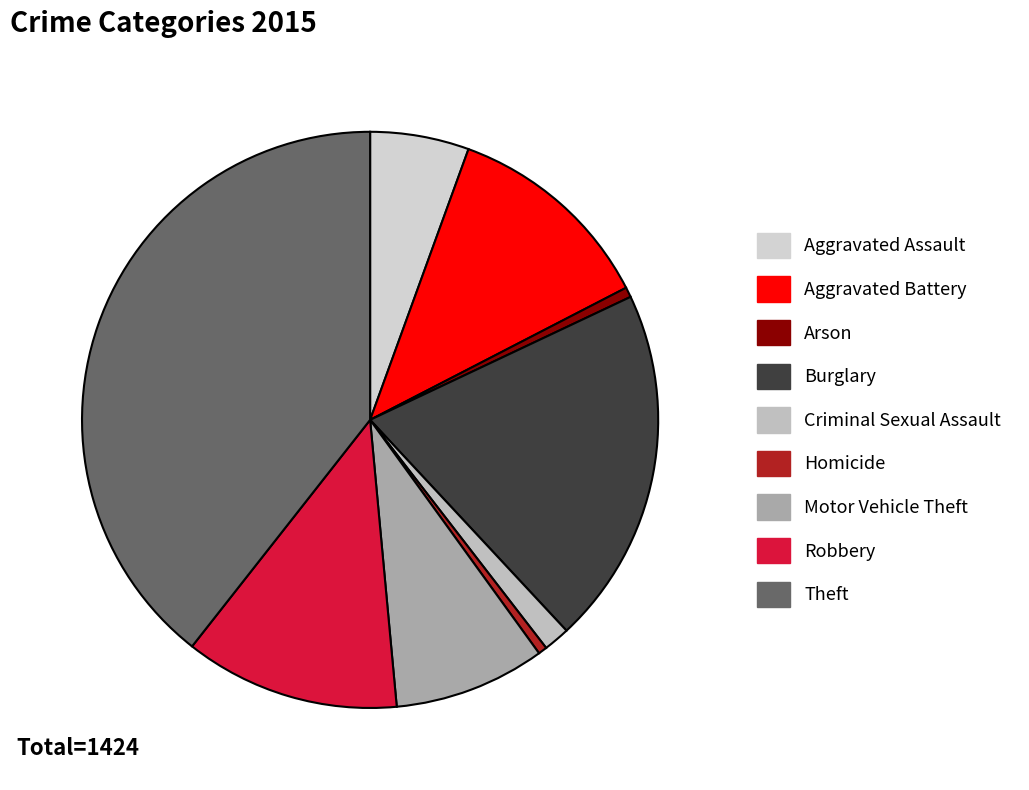

Rank the categories by value from highest to lowest.

Theft, Burglary, Robbery, Aggravated Battery, Motor Vehicle Theft, Aggravated Assault, Criminal Sexual Assault, Arson, Homicide